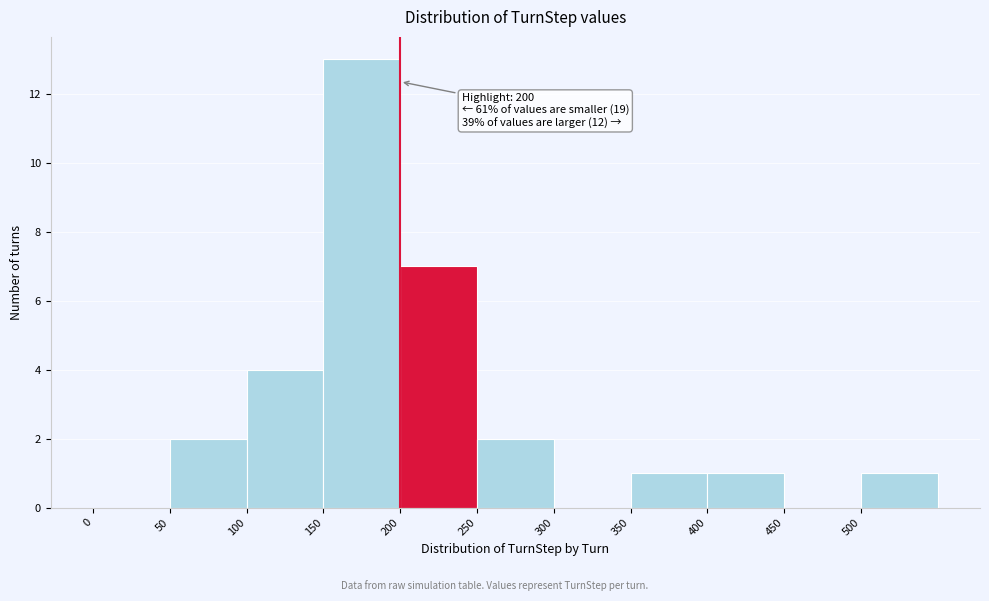

Which range on the x-axis has the tallest bar?

150 to 200